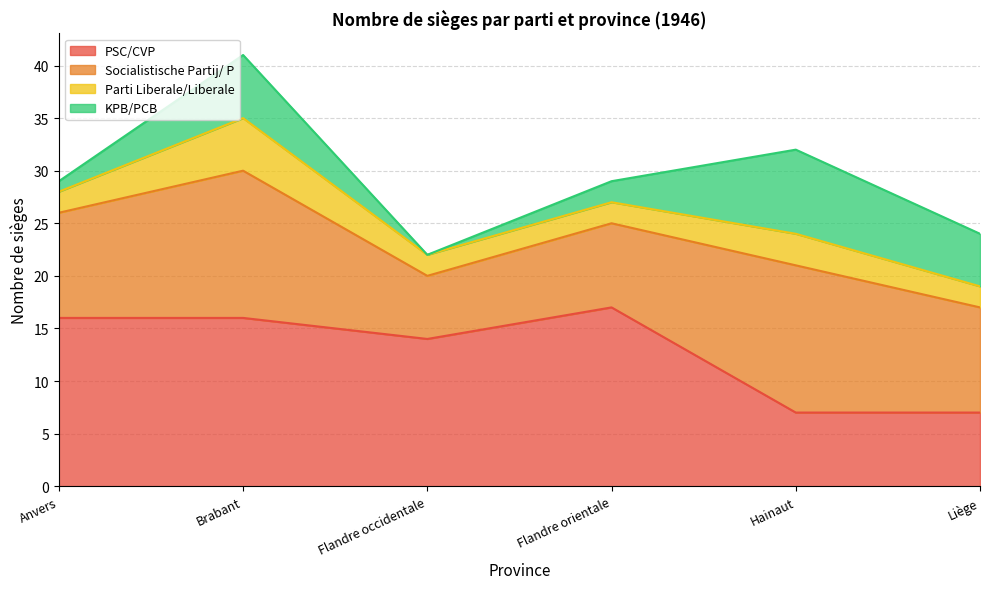

What are all the series names shown in the legend?

PSC/CVP, Socialistische Partij/ P, Parti Liberale/Liberale, KPB/PCB